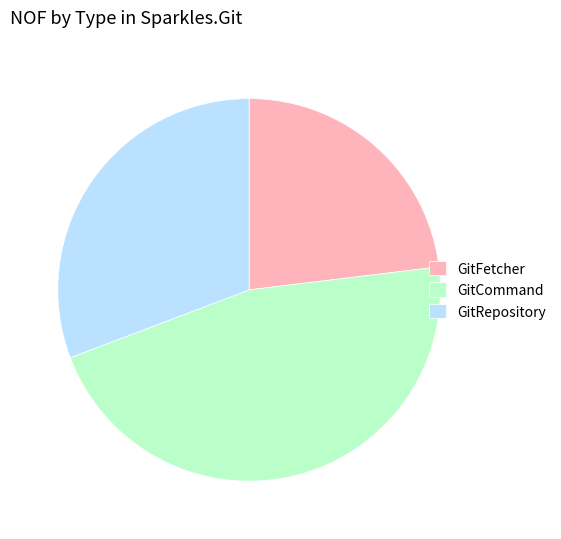

Combined, do GitFetcher and GitCommand account for over 50%?

Yes